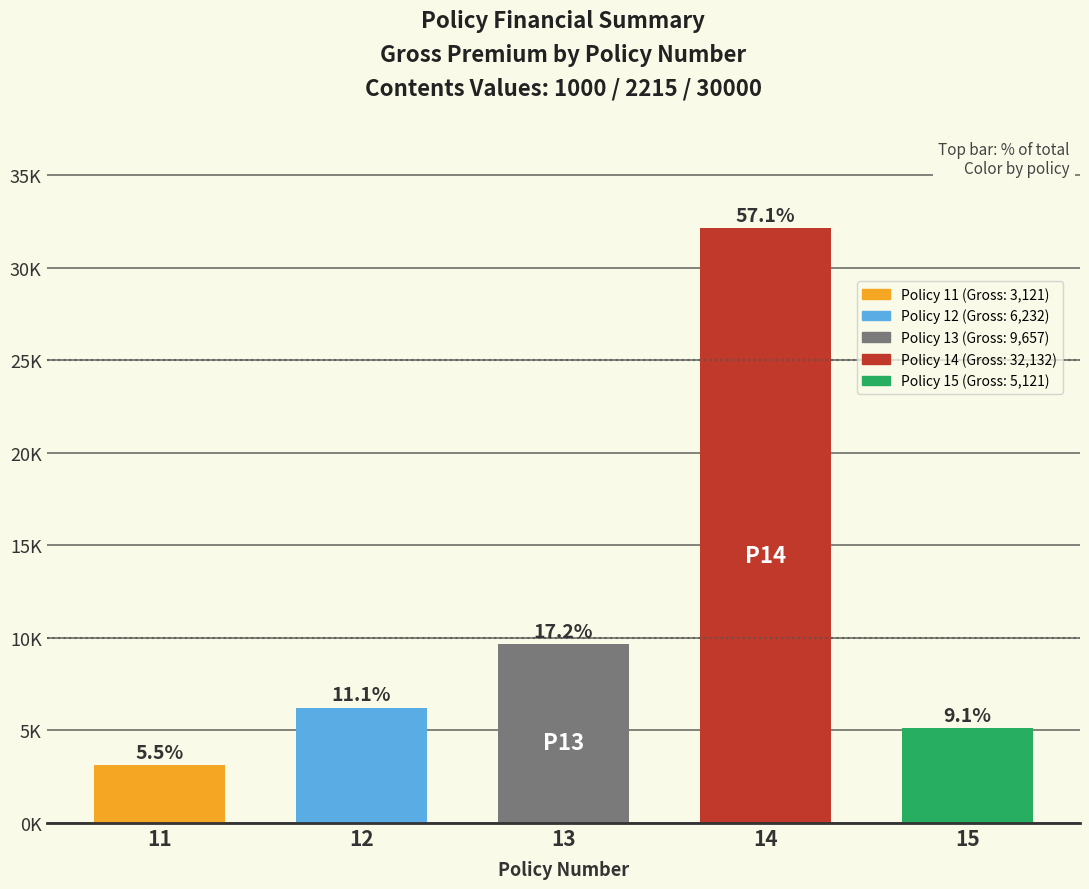

Rank the categories by value from highest to lowest.

14, 13, 12, 15, 11